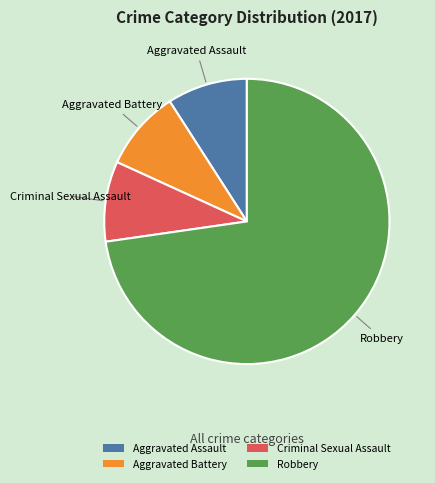

The Criminal Sexual Assault slice represents 15% of the pie. True or false?

False